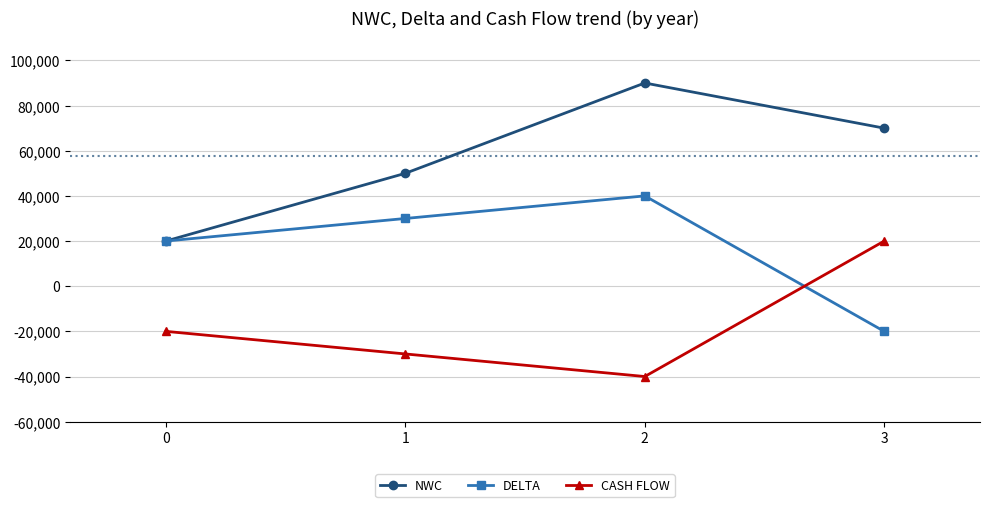

True or false: NWC has a value of 12662 at 1.

False